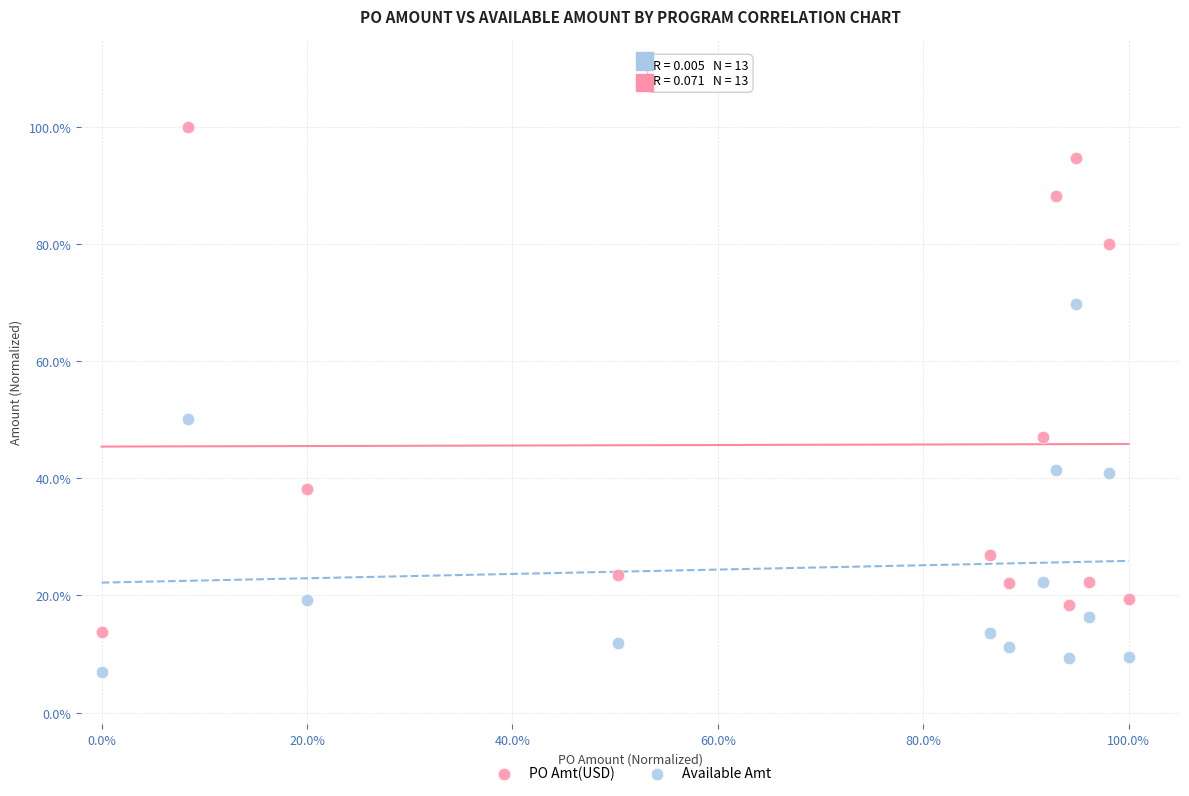

Which series has the largest Y range (max minus min)?

PO Amt(USD)